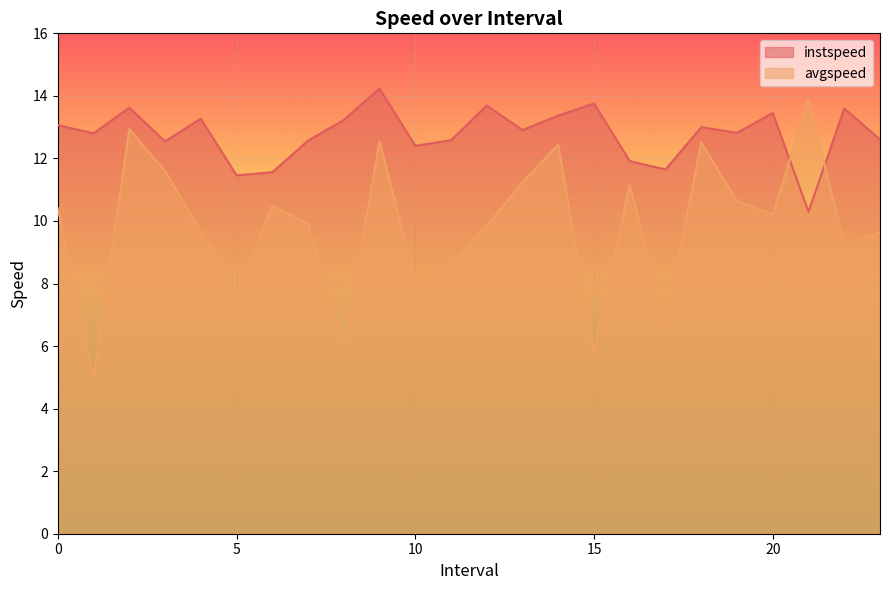

Which series has the widest spread of values?

avgspeed